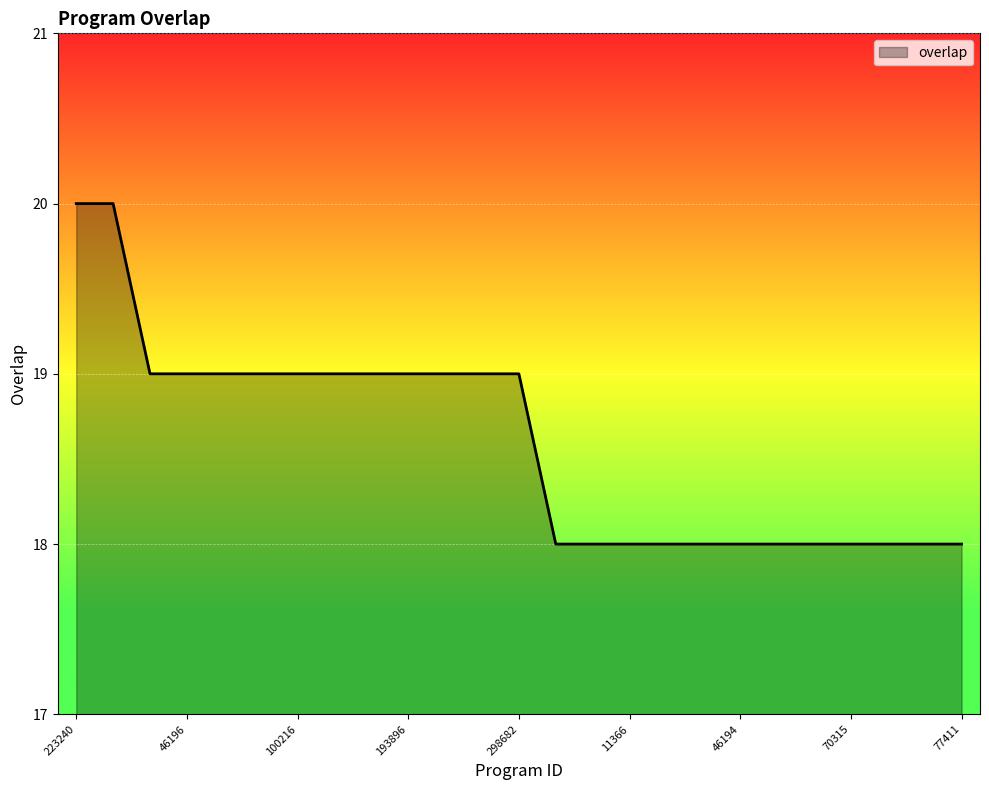

How many lines are shown in the chart?

1